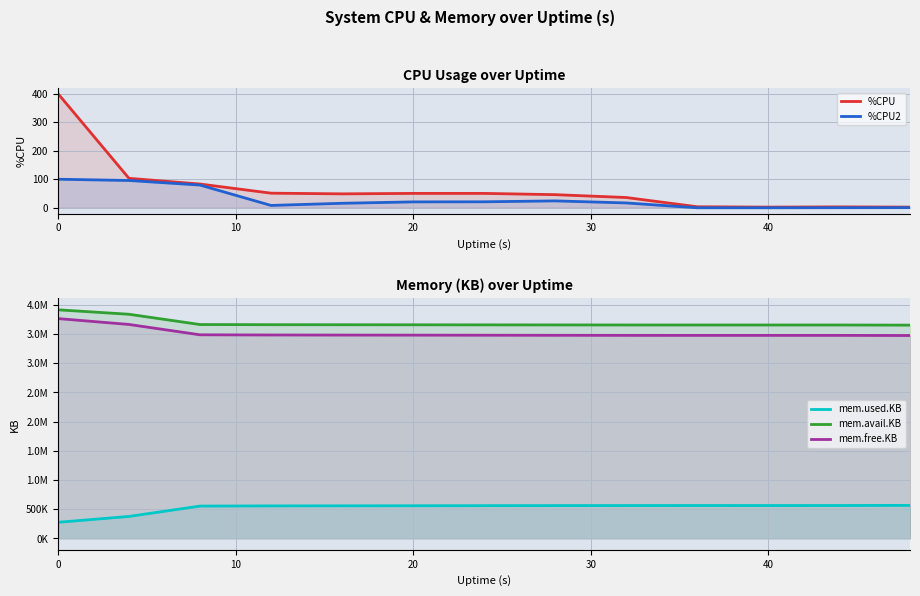

At which category does mem.free.KB reach its first local valley?

9